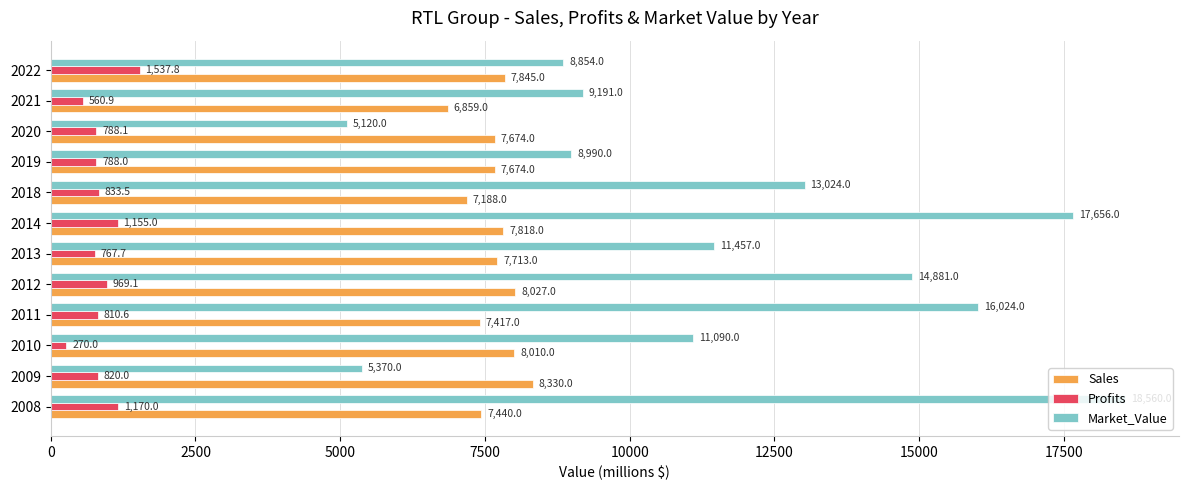

Is it true that Market_Value equals 8990.0 at 2019?

True